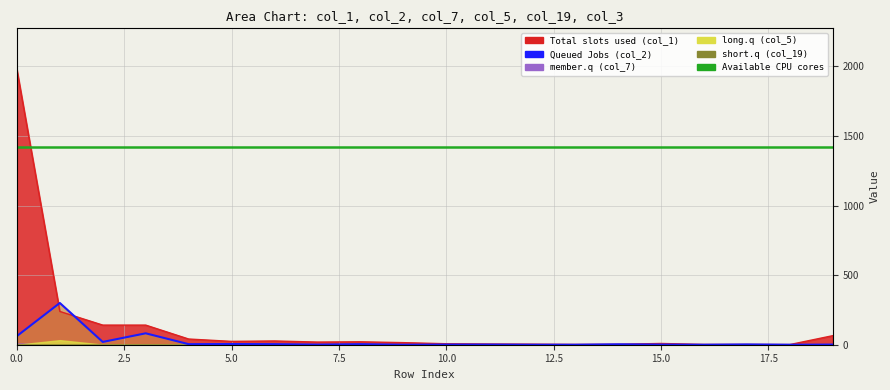

The value at 17 is 2. True or false?

True